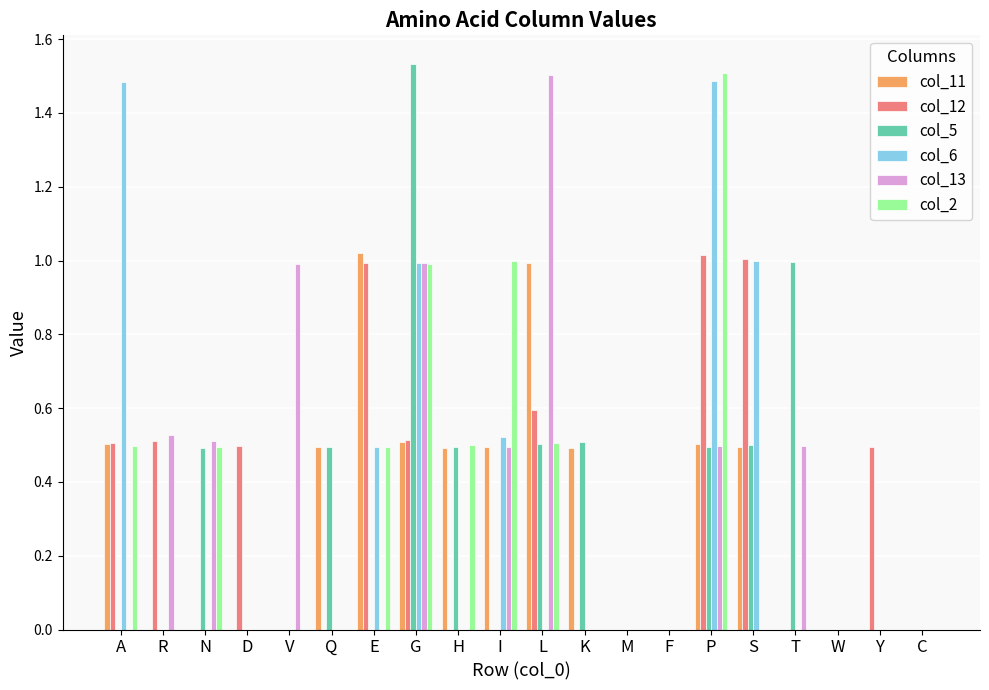

At which label does col_5 reach its peak?

G